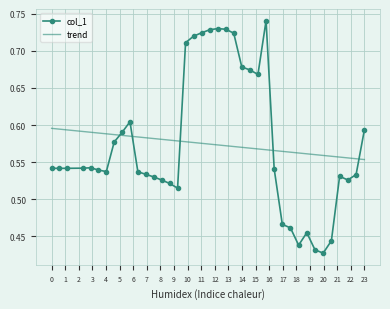

True or false: col_1 has more than 1 points higher than both neighbors.

True